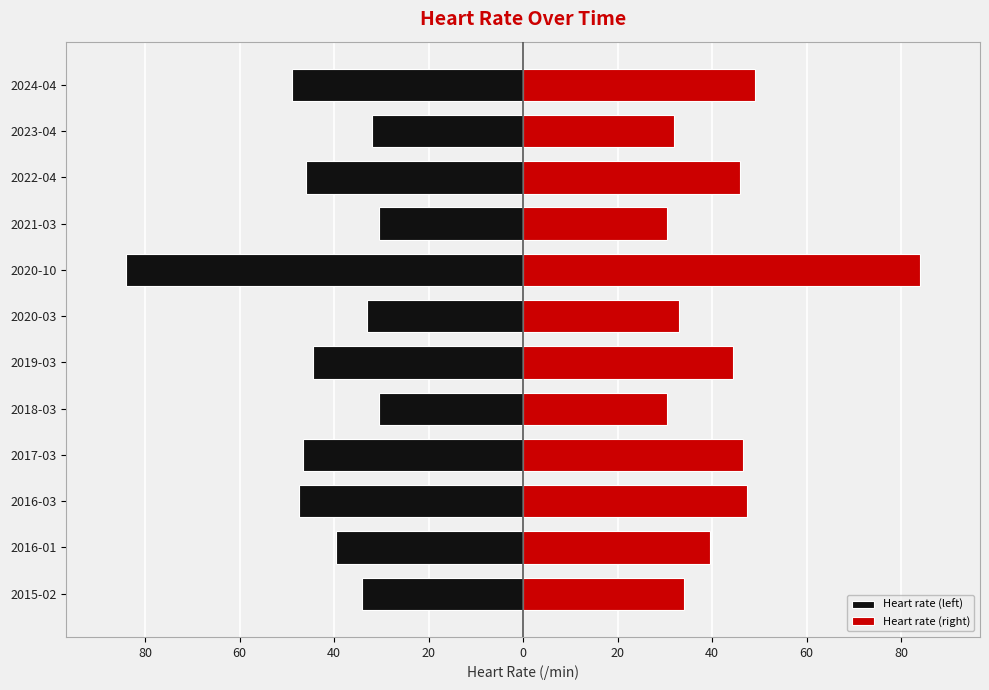

Between 2019-03 and 2020-03, which series saw the biggest shift?

Heart rate (left)